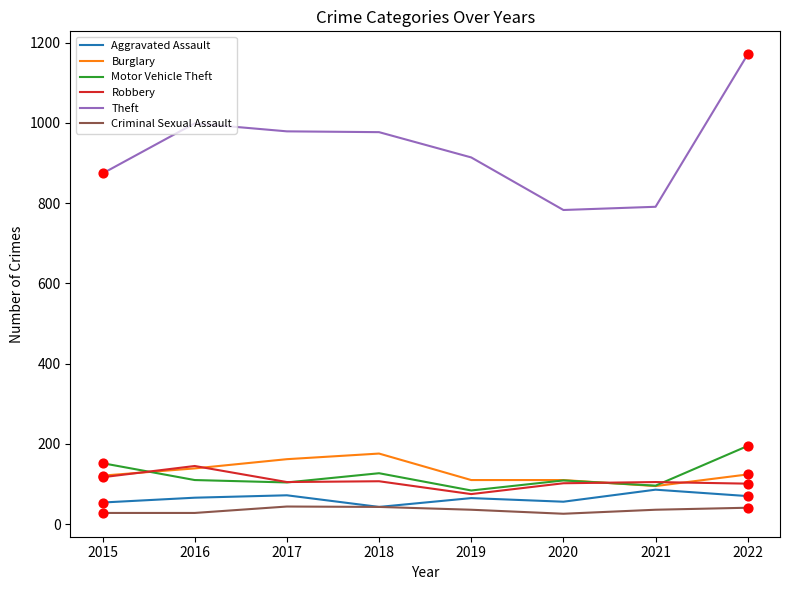

What is the difference between the highest and lowest values at 2019?

878